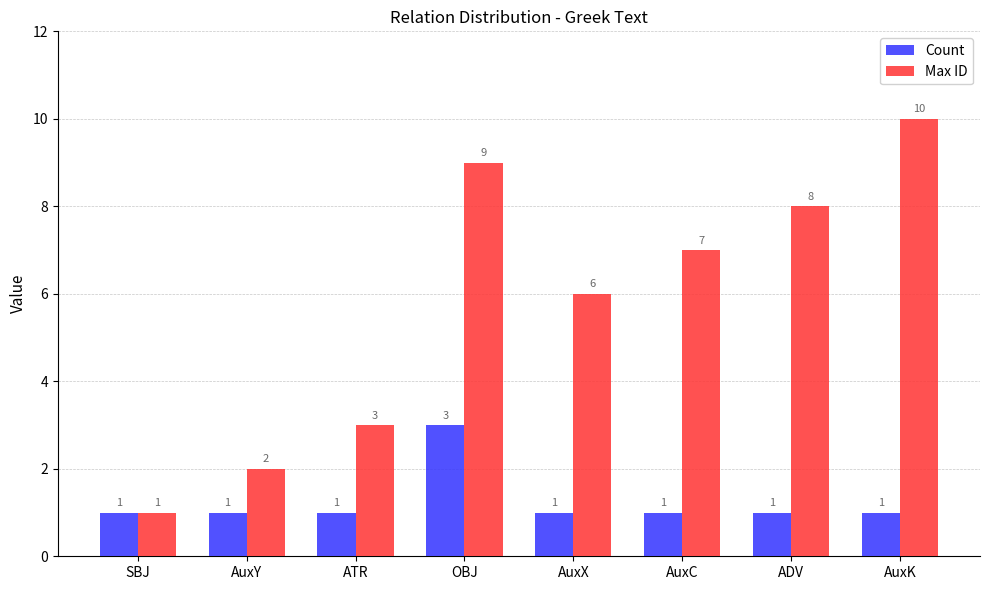

List the series in order of their peak value, lowest first.

Count, Max ID